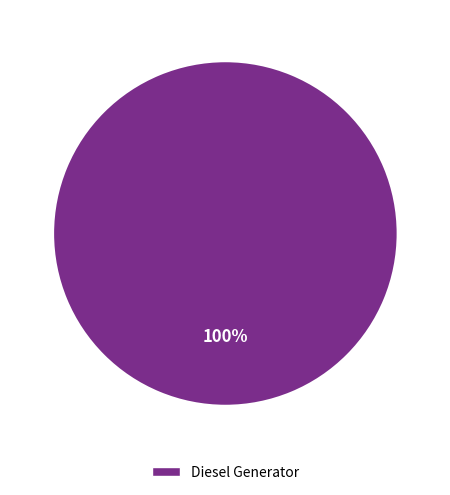

Is there any slice that represents more than half of the pie?

Yes